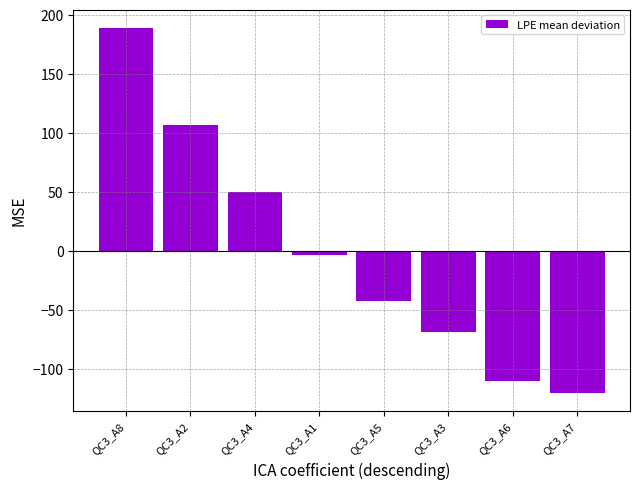

Which has a higher value, QC3_A8 or QC3_A4?

QC3_A8